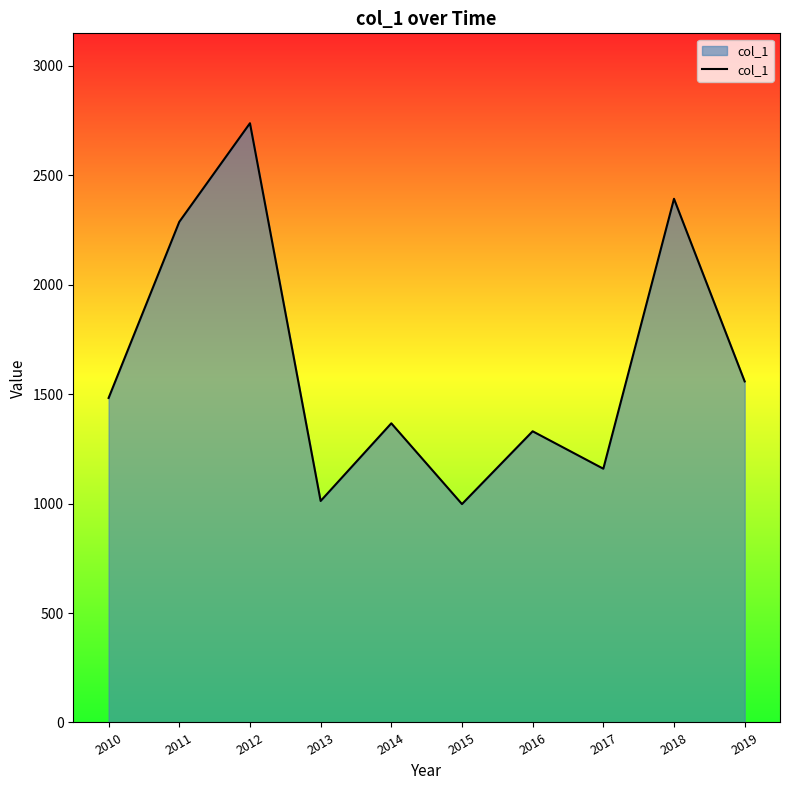

True or false: the data has more than 0 interior local peaks.

True